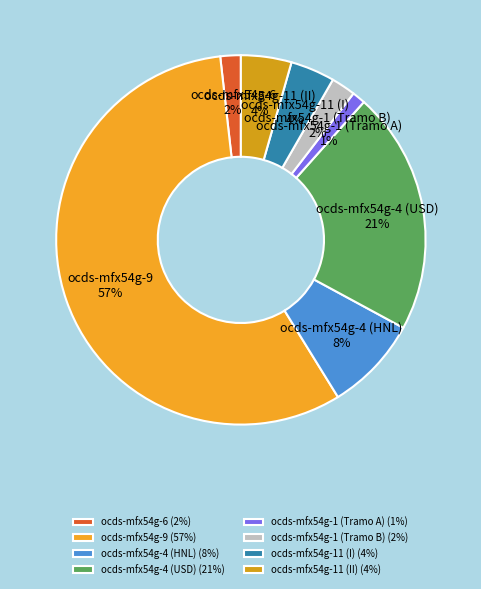

To the nearest percent, what is the combined percentage of ocds-mfx54g-4 (HNL) and ocds-mfx54g-6?

10%